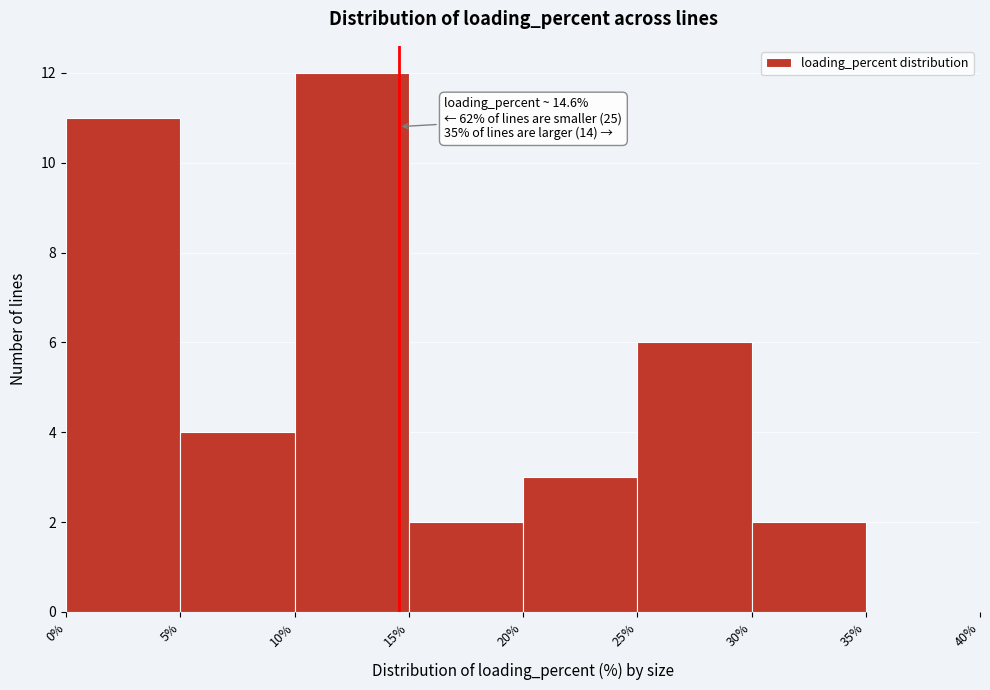

Which range on the x-axis has the tallest bar?

10% to 15%